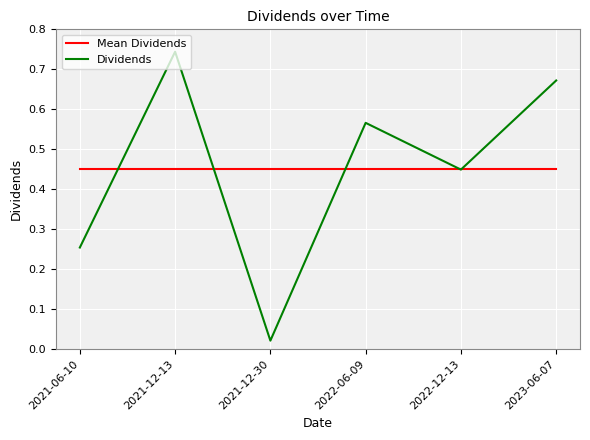

What position from the right is 2022-06-09?

3